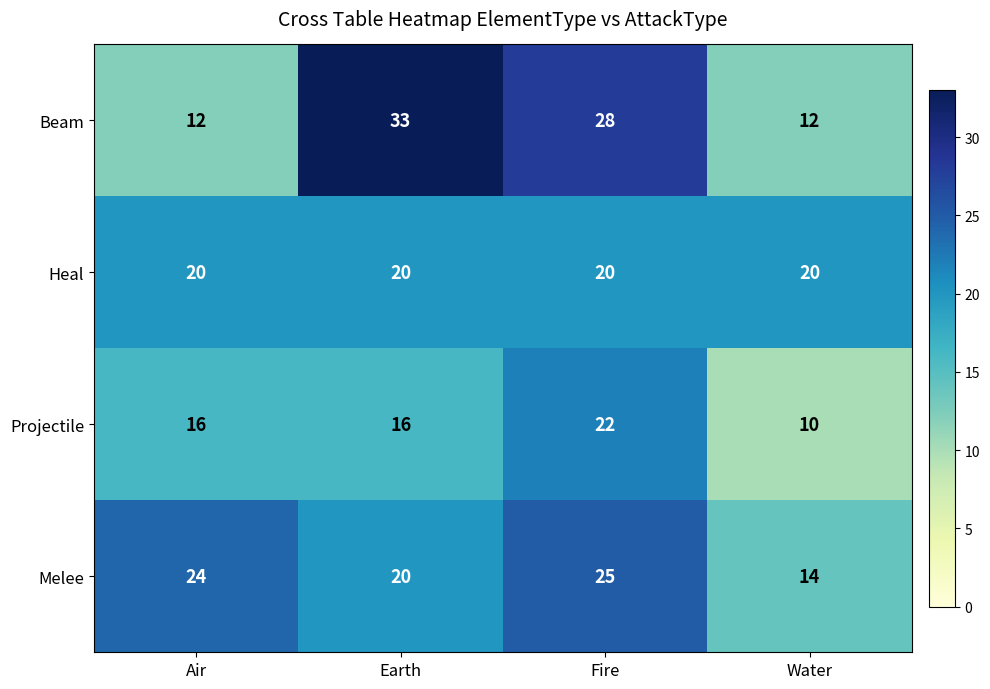

Which series has the largest range (max minus min)?

Beam